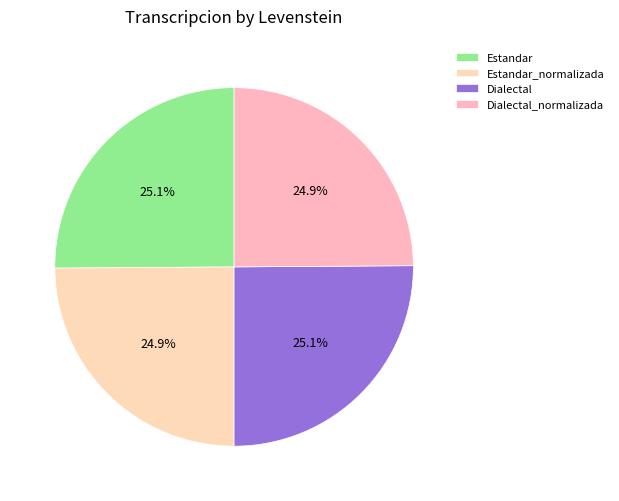

True or false: Dialectal accounts for 25% of the total.

True